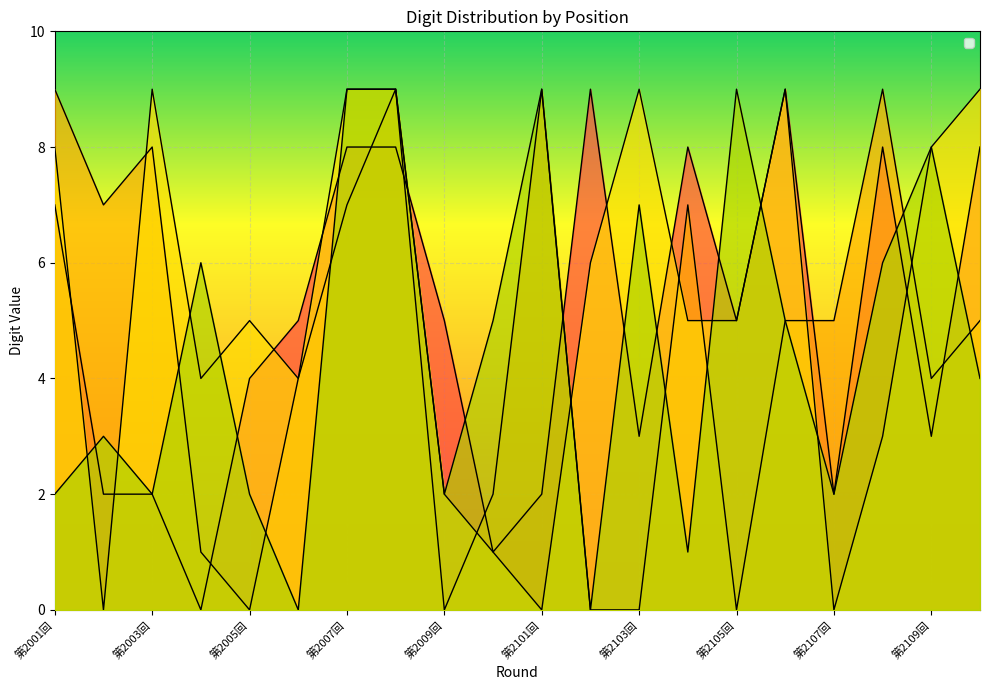

At which label does _3 first exceed 5?

第2001回